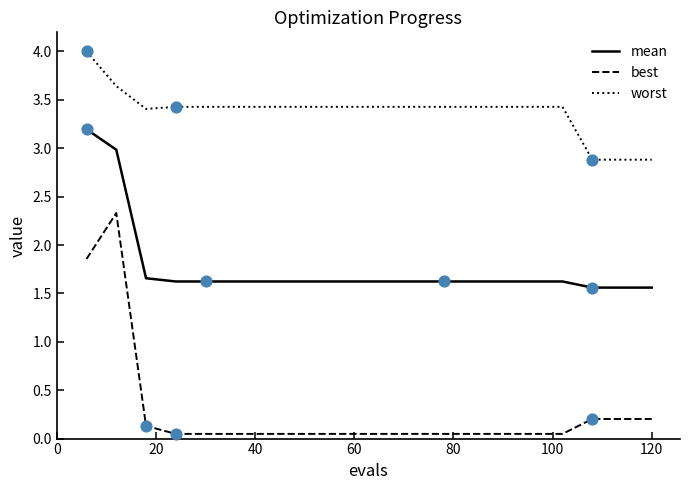

Which series has the widest spread of values?

best